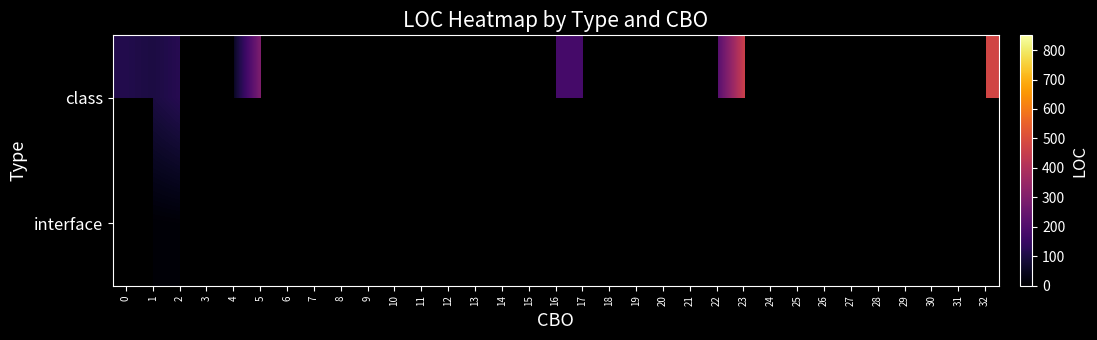

At how many categories does at least one series exceed 407?

3